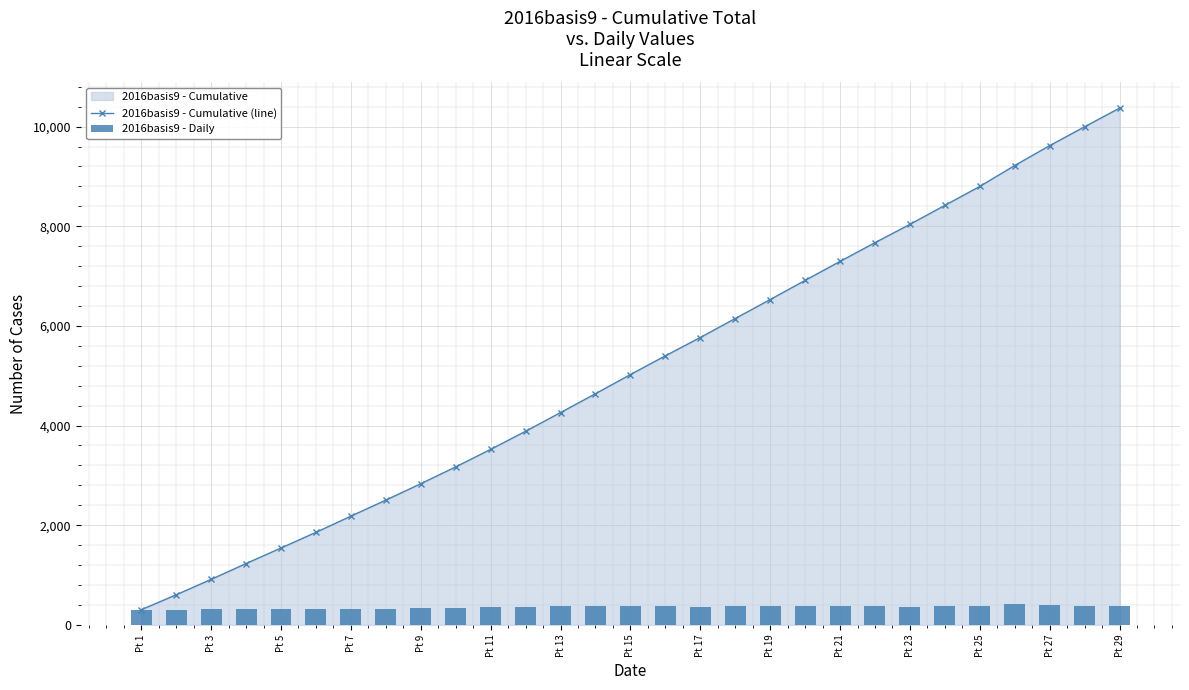

At which label does 2016basis9 - Cumulative (line) reach its peak?

Pt 29